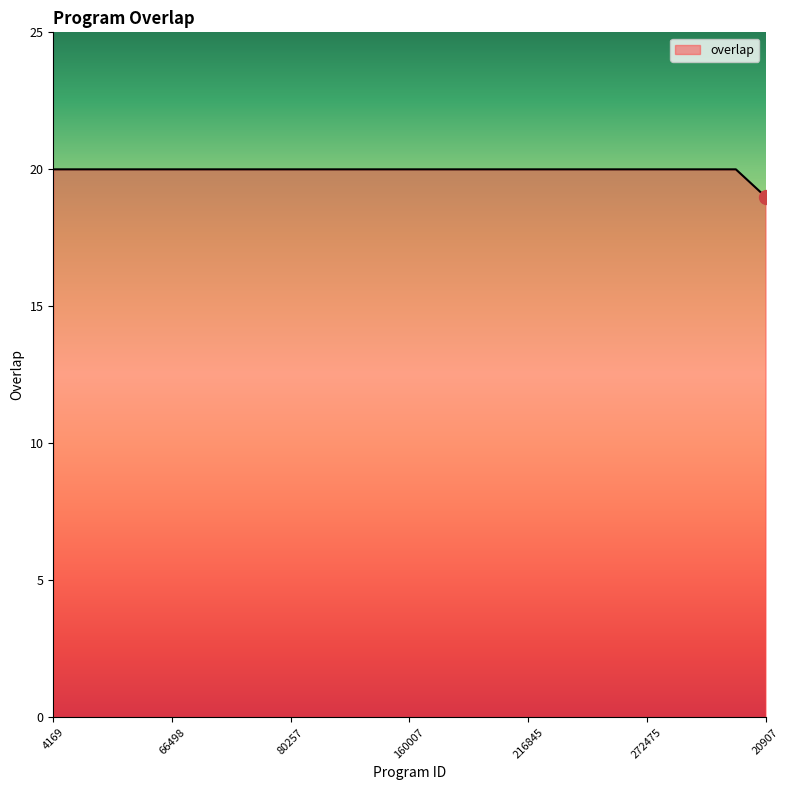

What is the minimum value shown in the chart?

19